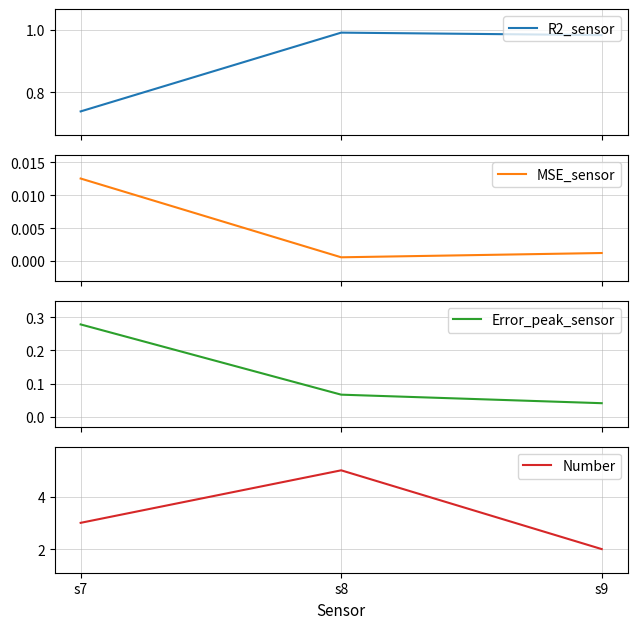

What is the highest value of the Error_peak_sensor series?

0.3